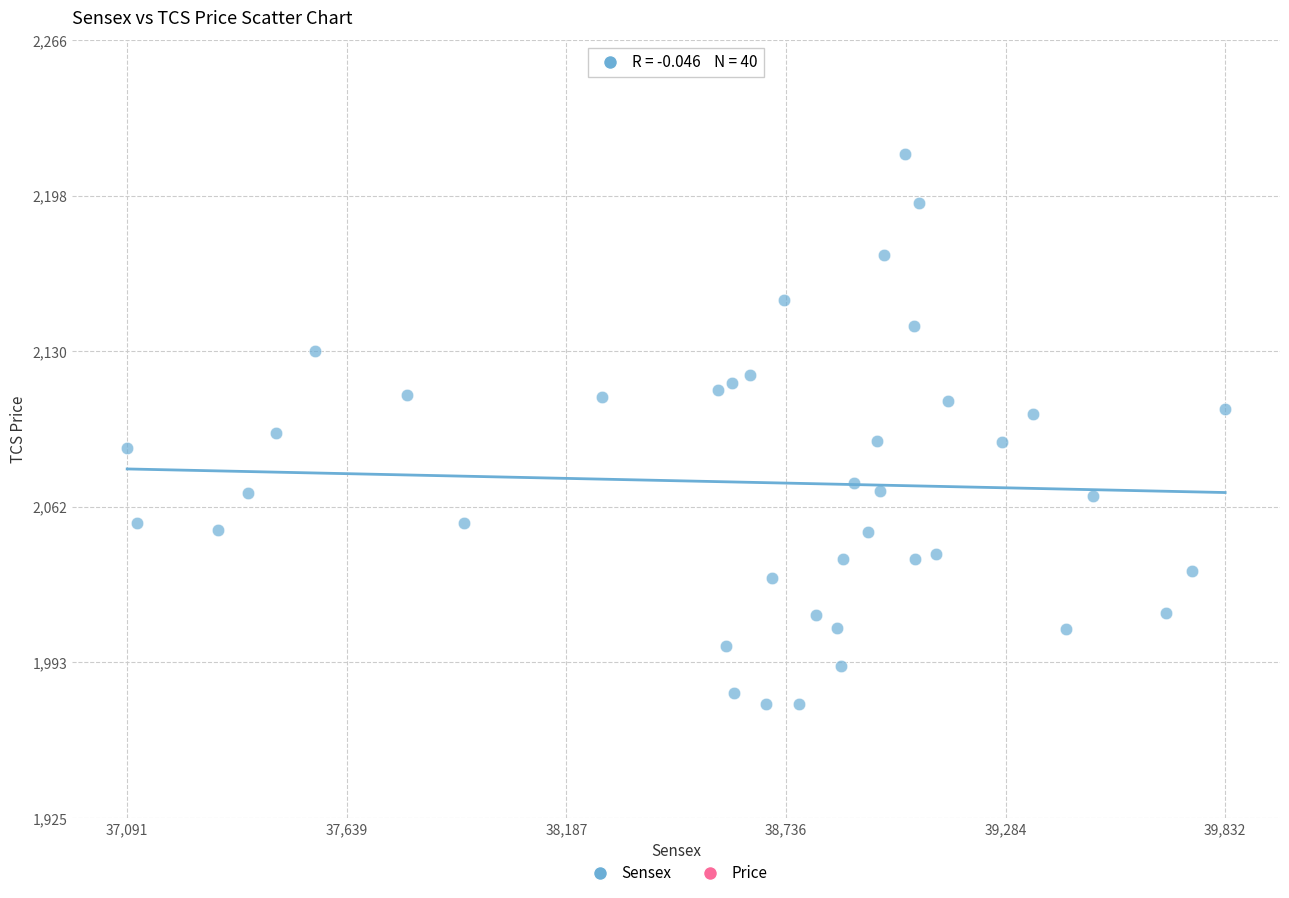

What is the range of X values (max minus min)?

2741.2